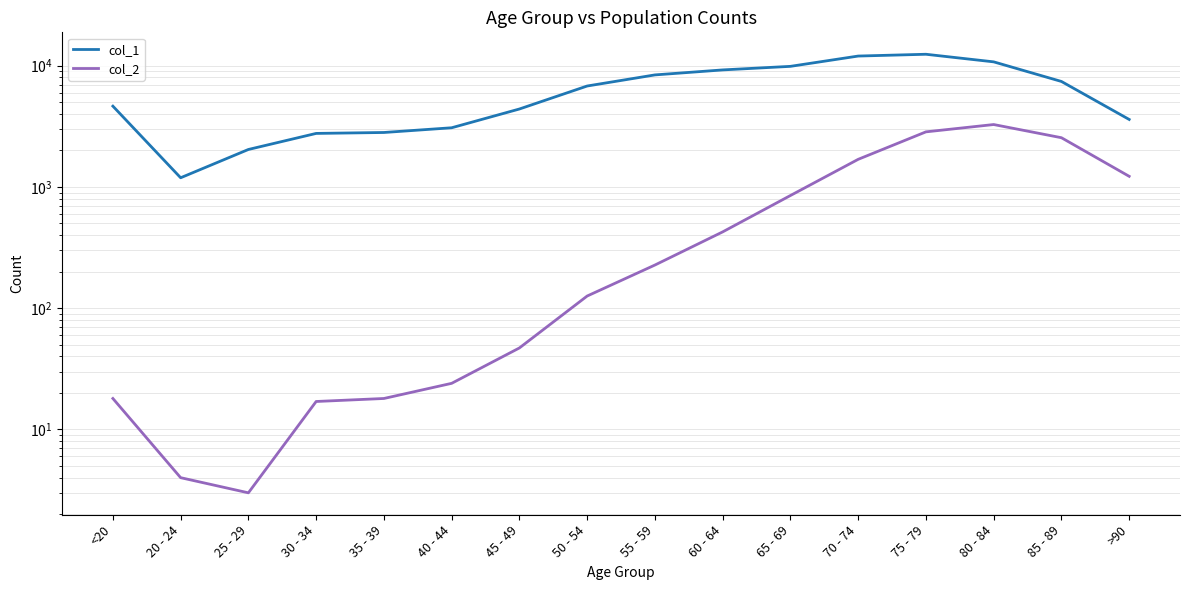

What is the sum of the col_2 values at 45 - 49 and <20?

65